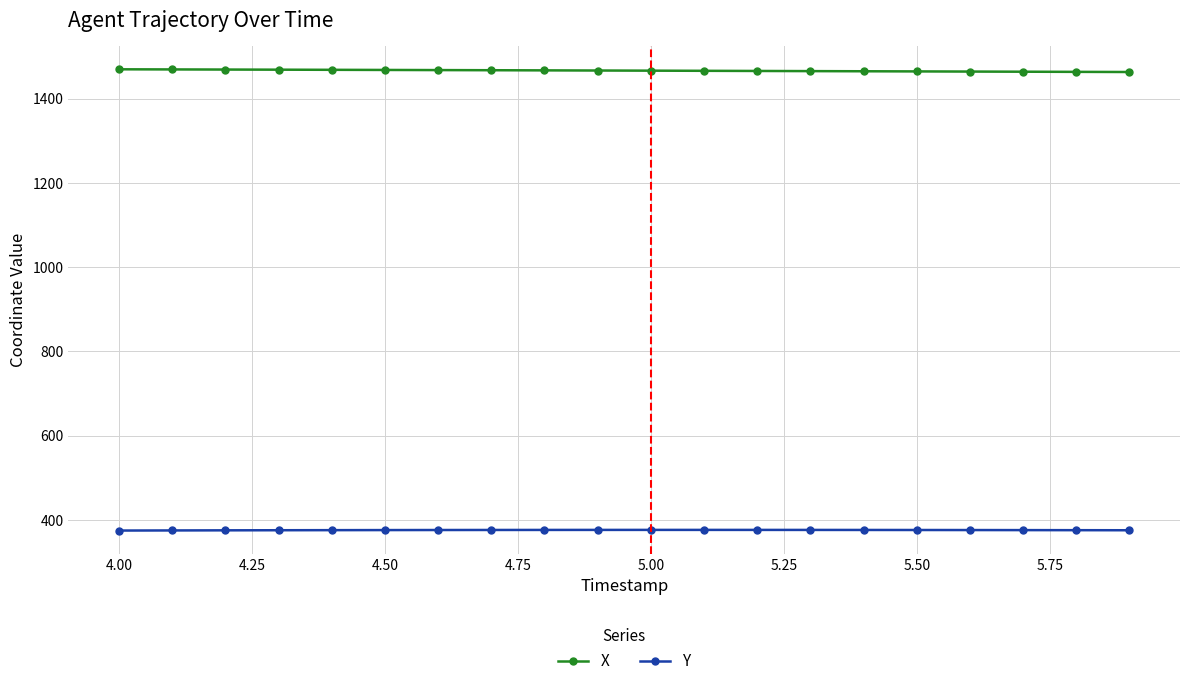

What is the value of the Y point at the 10th from the left?

376.0